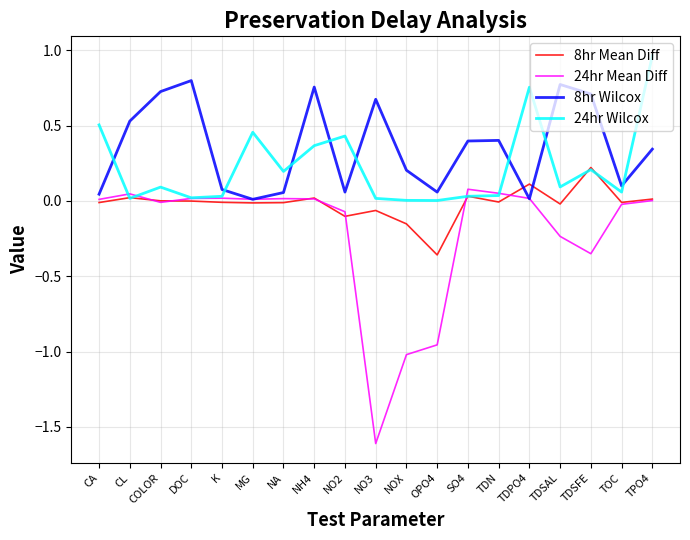

How many lines are shown in the chart?

4